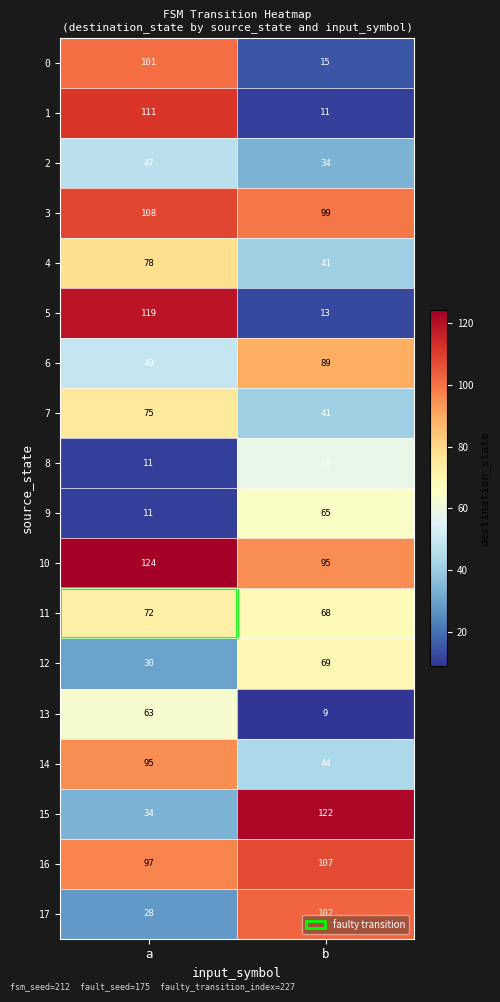

Which category has the lowest value across all series?

b